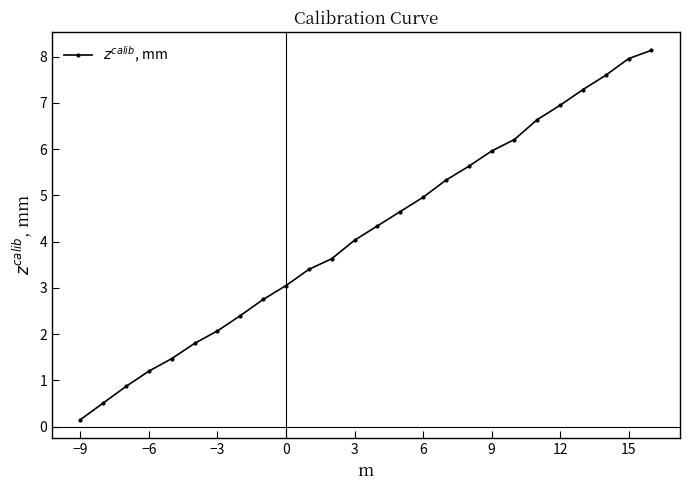

True or false: there are more than 0 points higher than both neighbors.

False